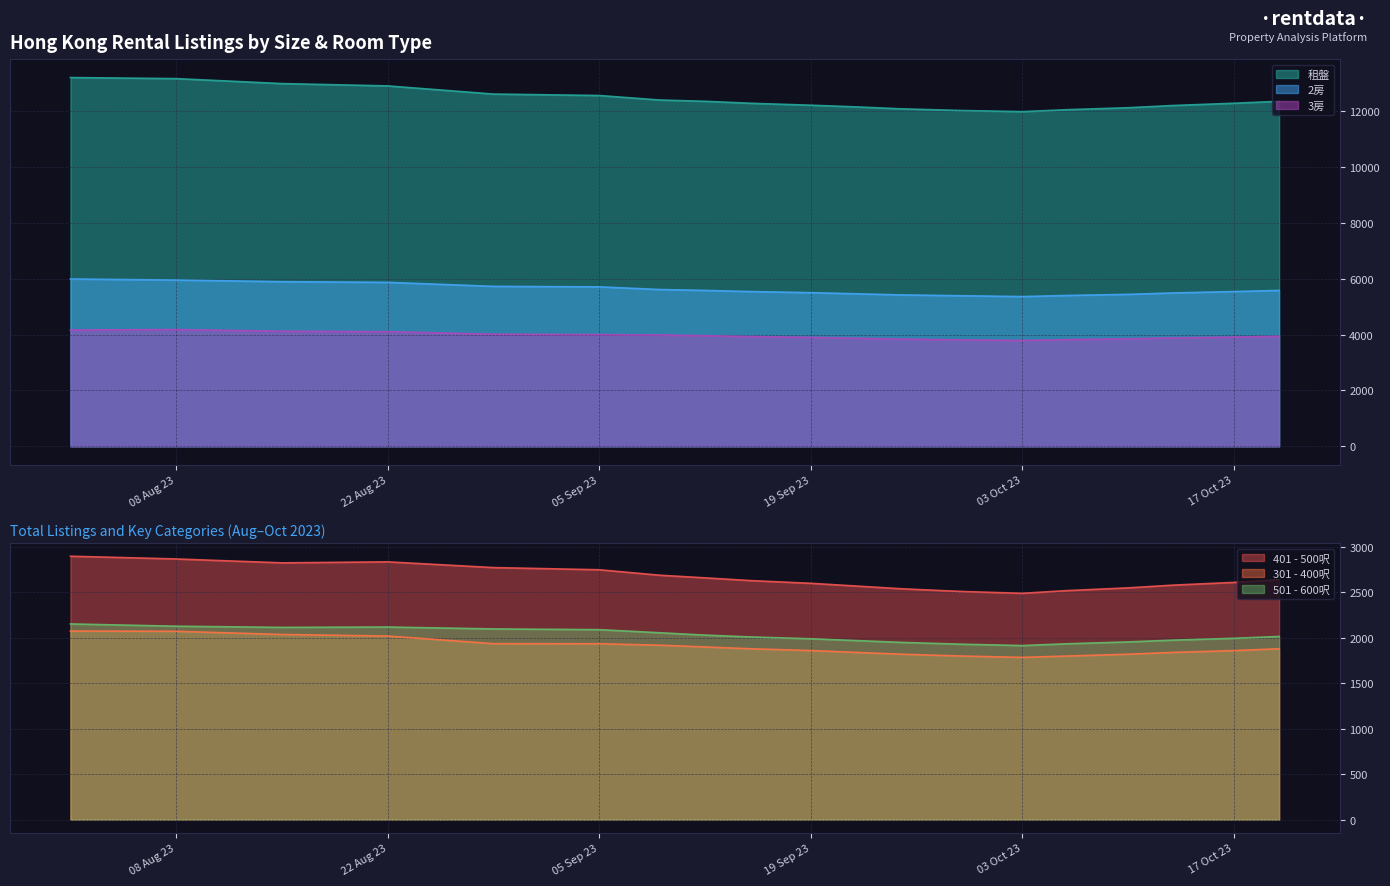

What is the total value across all series at 2023-08-29?

29156